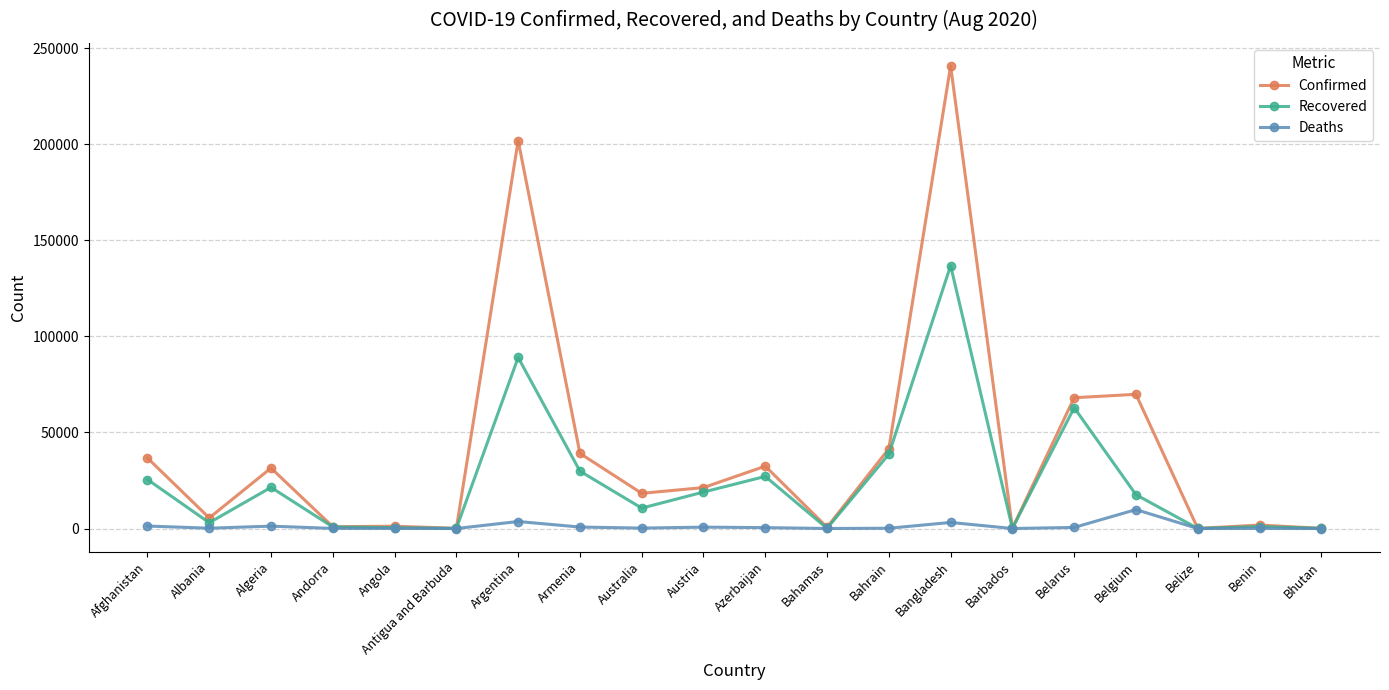

What is the difference between the Recovered values at Belarus and Bahrain?

24230